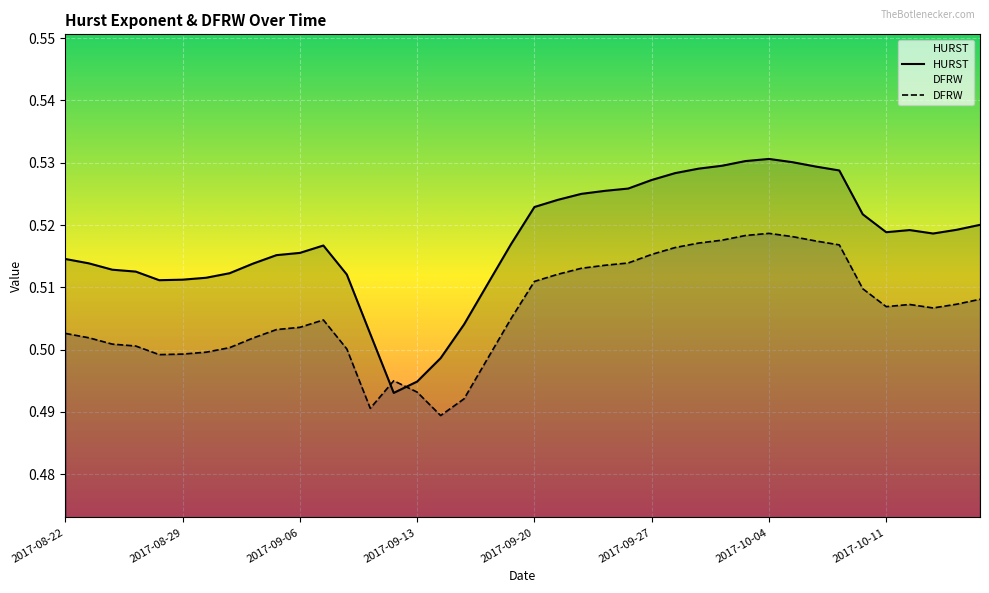

What is the total value across all series at 2017-10-17?

1.0